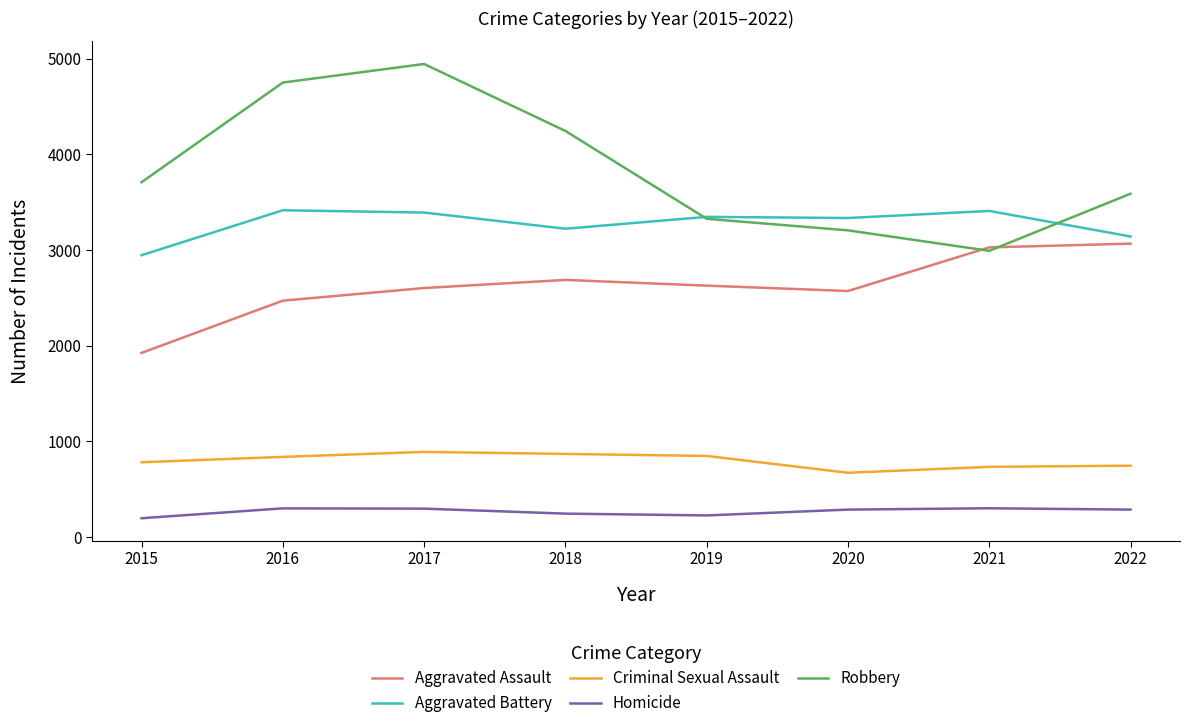

What is the maximum value for Aggravated Assault?

3068